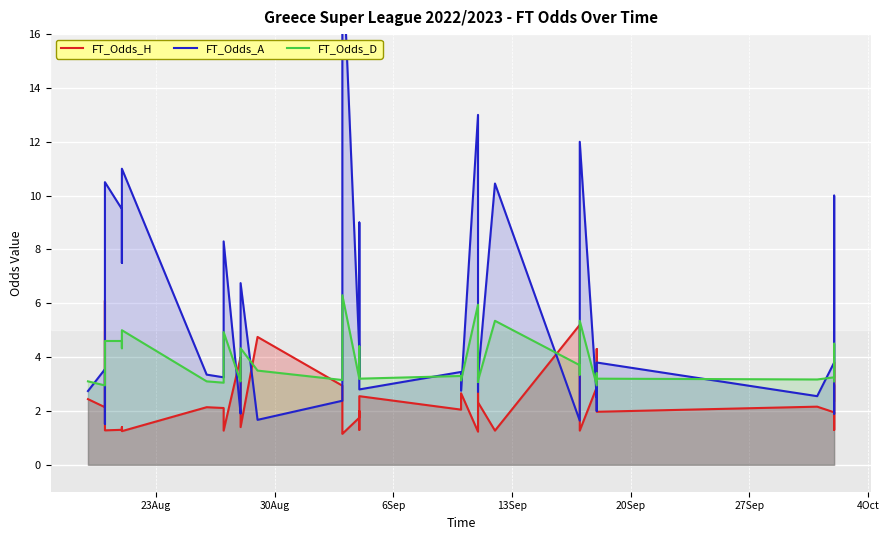

The FT_Odds_A series shows 2.6 at 12. True or false?

False